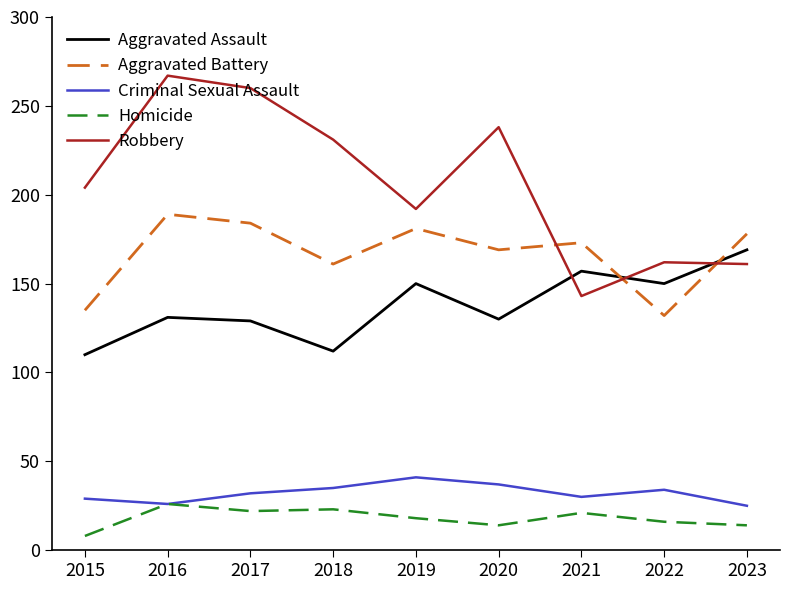

Which series changed the most between 2016 and 2019?

Robbery